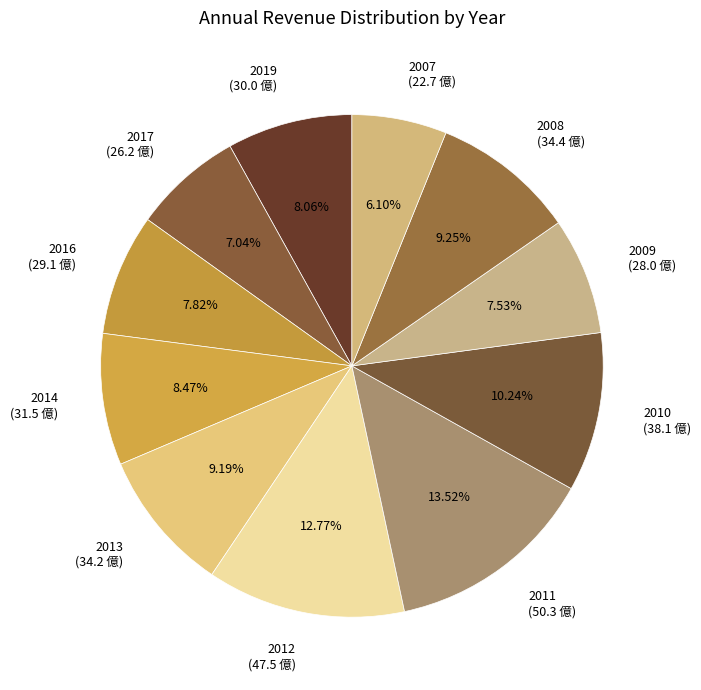

To the nearest percent, what is the difference between the largest and smallest slice percentages?

7%